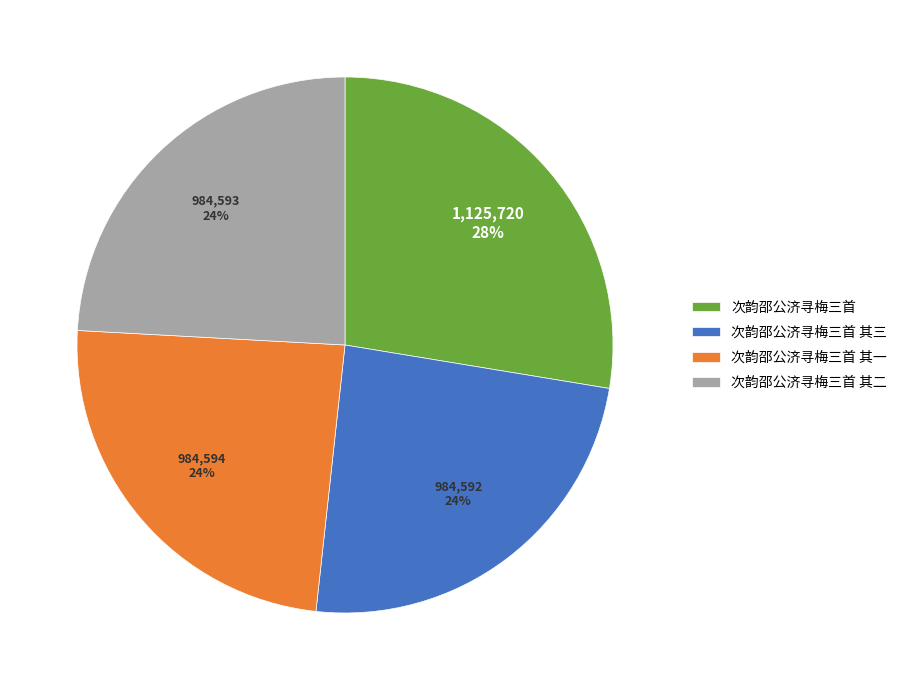

To the nearest percent, what is the average slice percentage?

25%